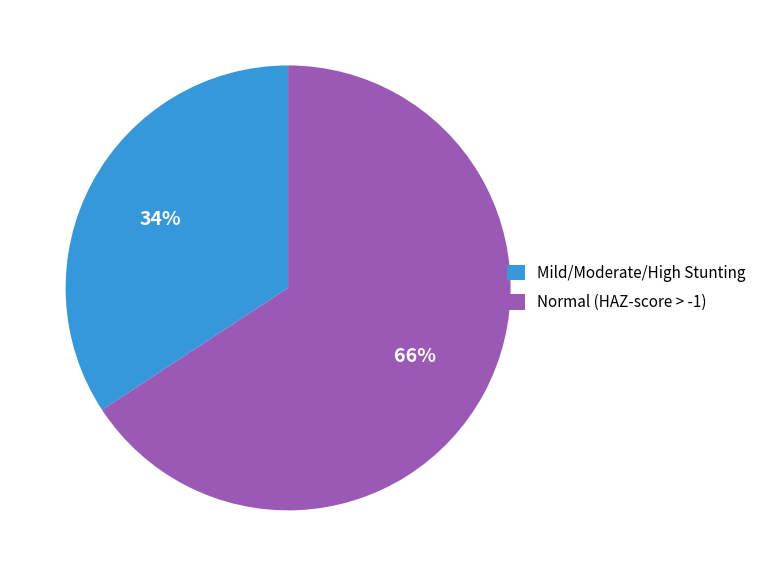

True or false: Normal (HAZ-score > -1) accounts for 66% of the total.

True